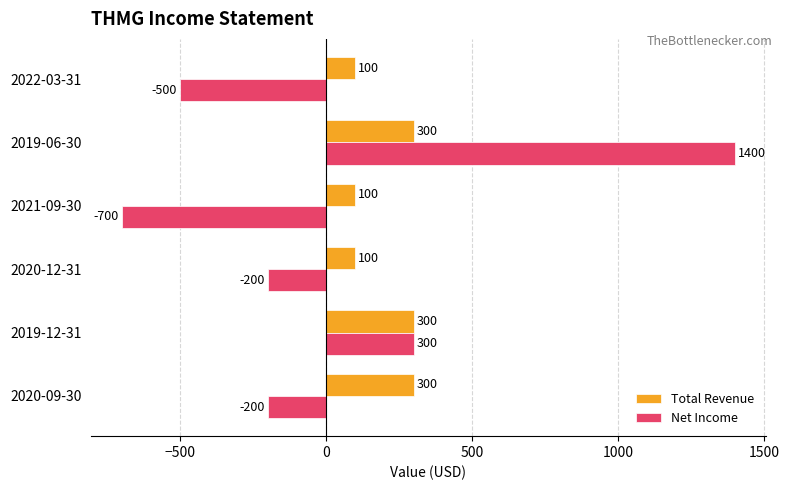

The Total Revenue series shows 412 at 2019-12-31. True or false?

False